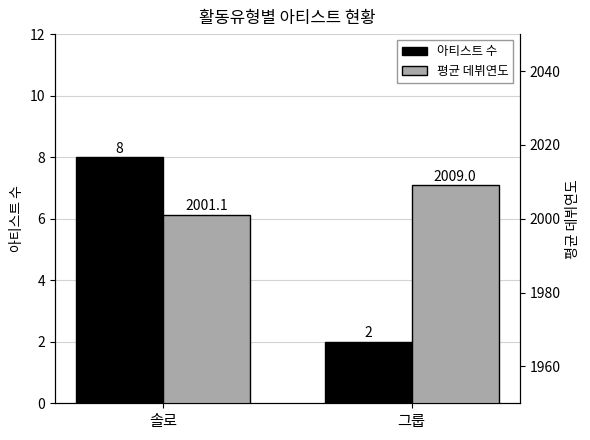

What is the label of the 2nd bar from the right?

솔로